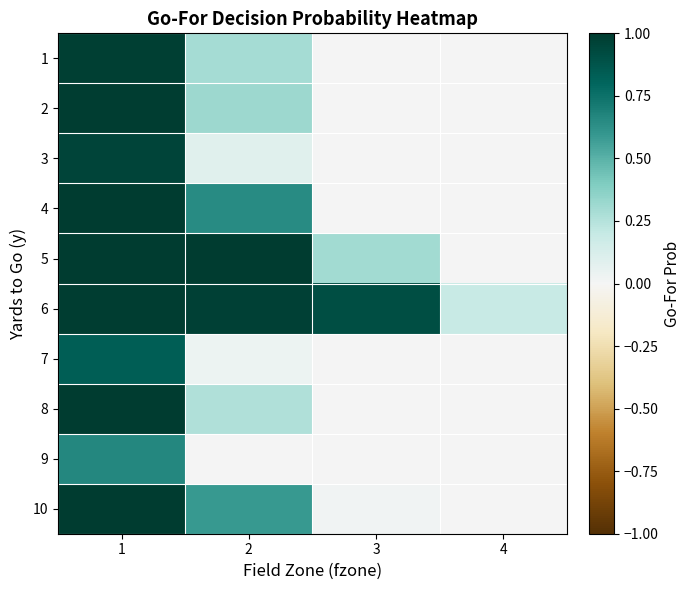

How many data points does each series have?

4